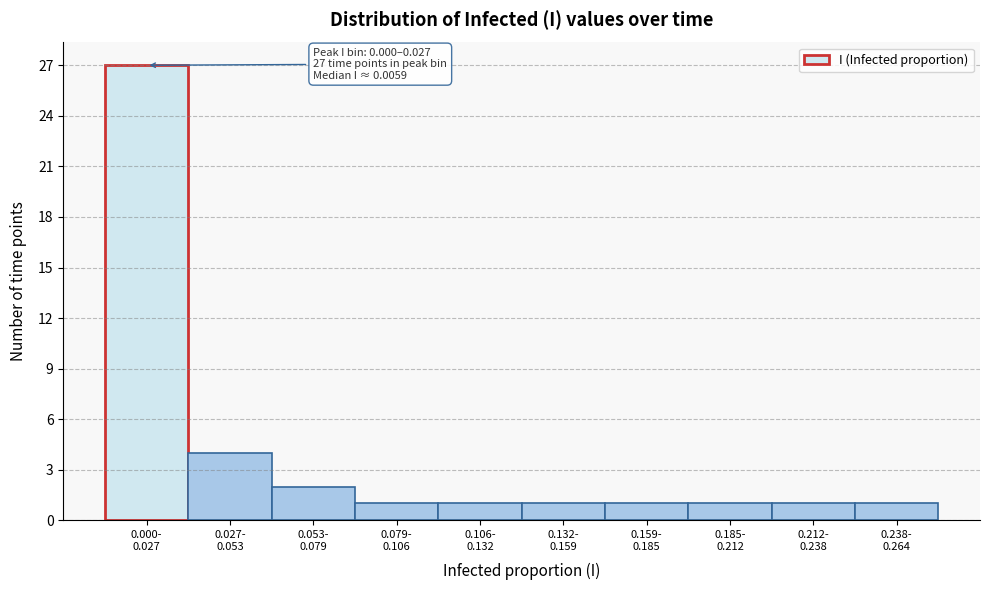

Reading right to left, what are all the values shown in this chart?

1	1	1	1	1	1	1	2	4	27